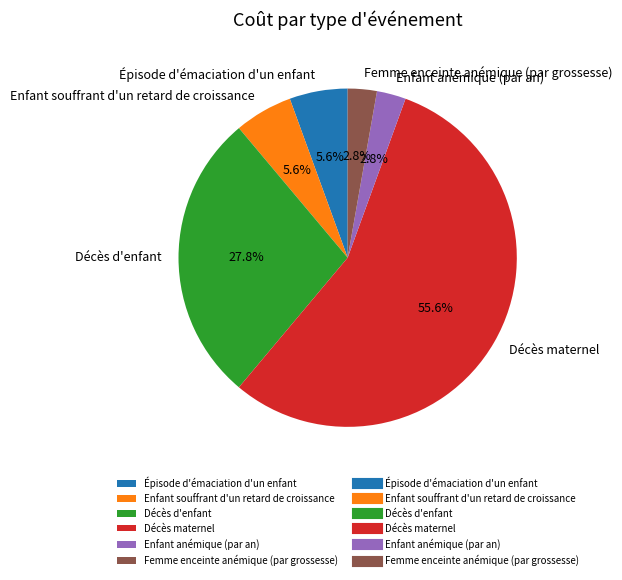

Does Décès maternel account for over 50% of the chart?

Yes